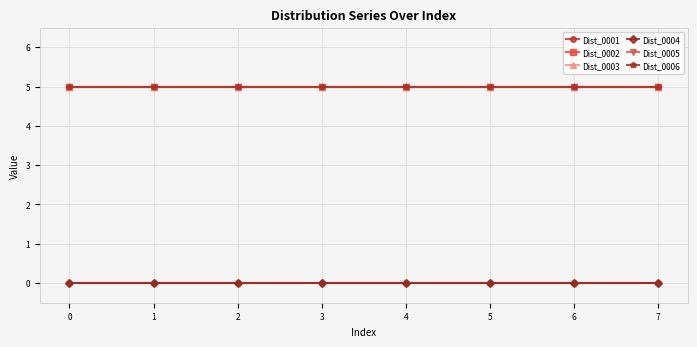

Does the chart display data point markers on the line(s)?

Yes